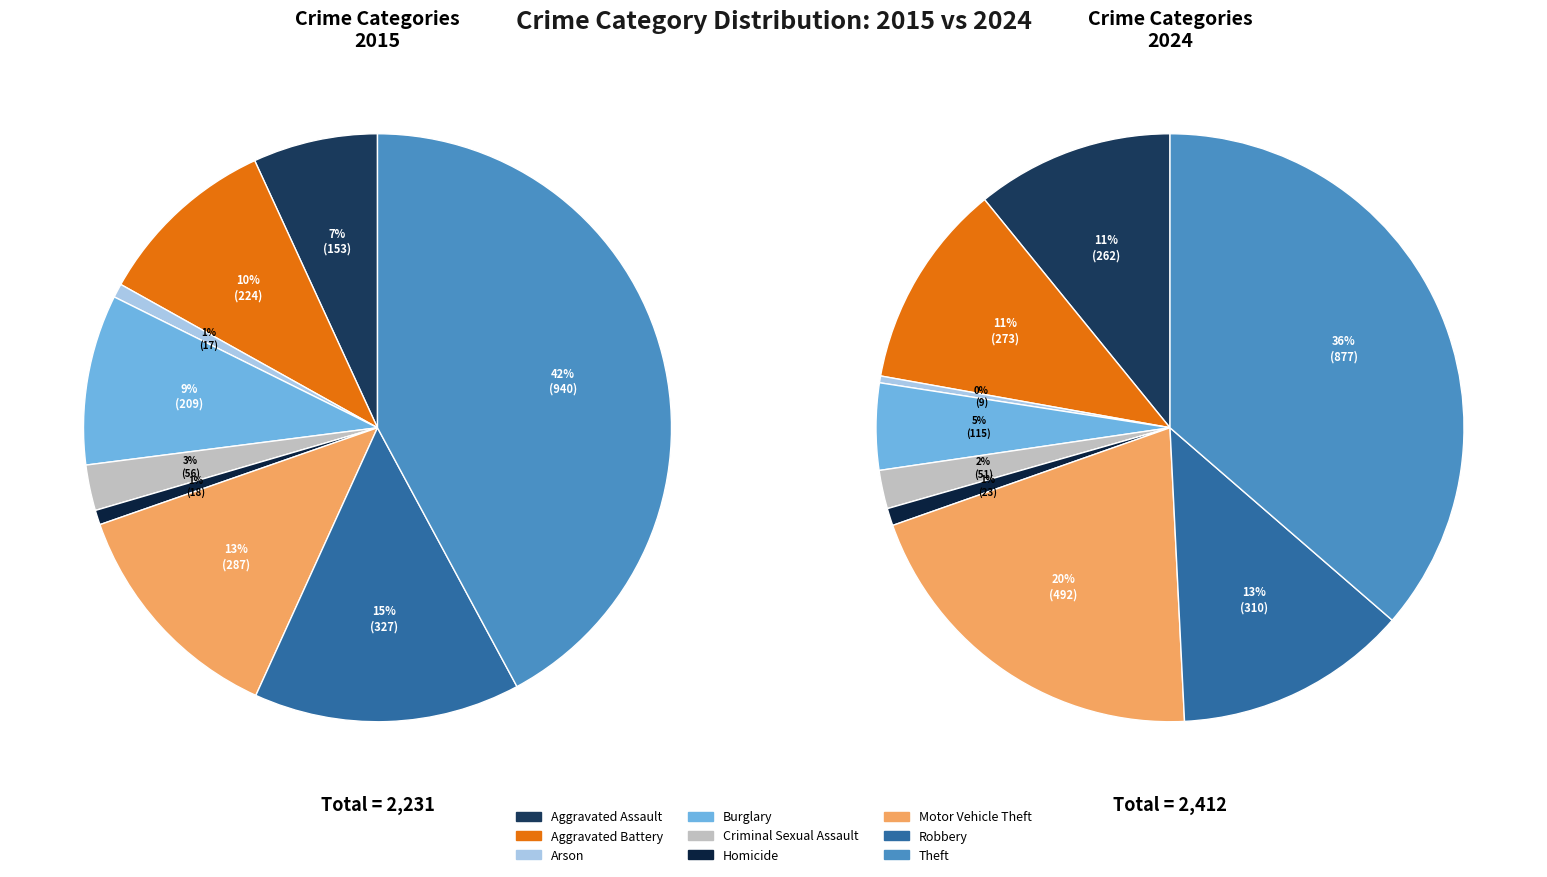

To the nearest percent, what portion does 8 represent?

42%